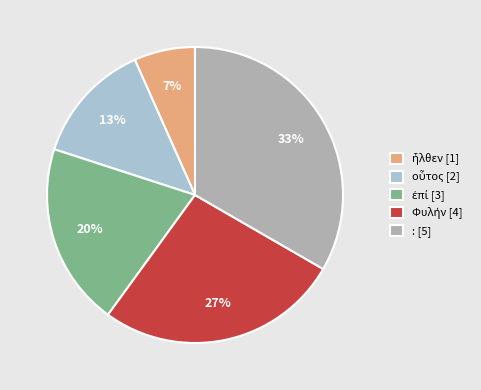

Is it true that : [5] is 46% of the pie?

False